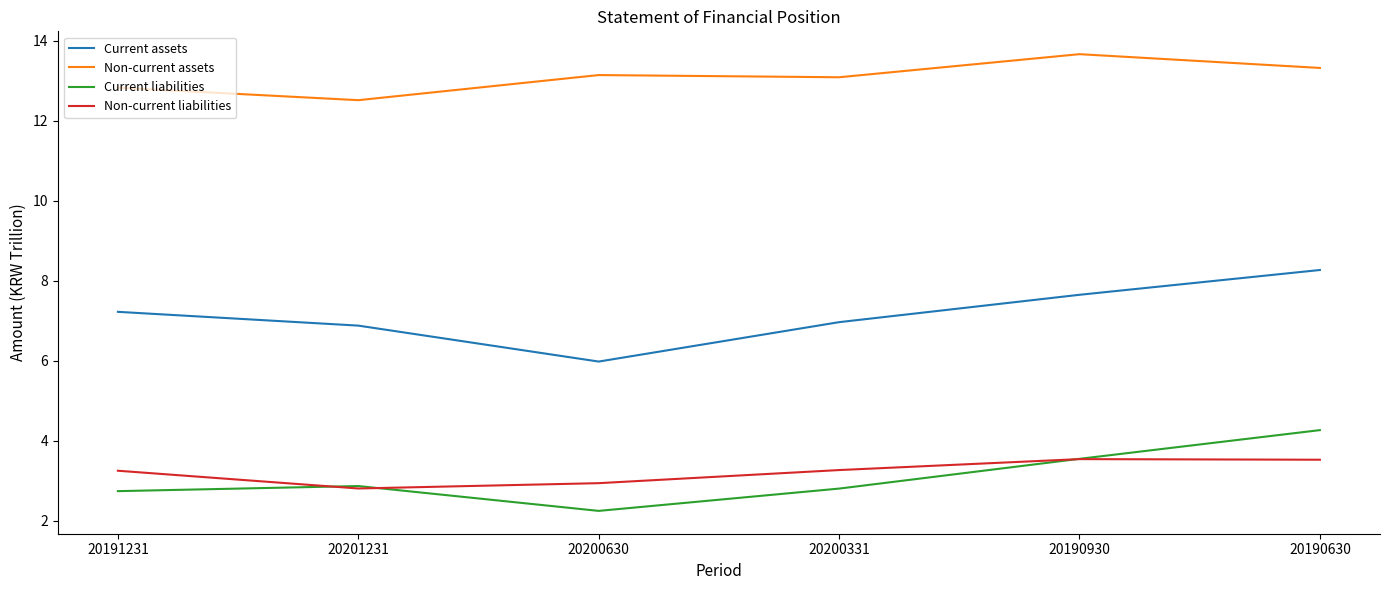

Is the value of Non-current liabilities at 20200630 greater than the value of Current liabilities at 20200331?

Yes